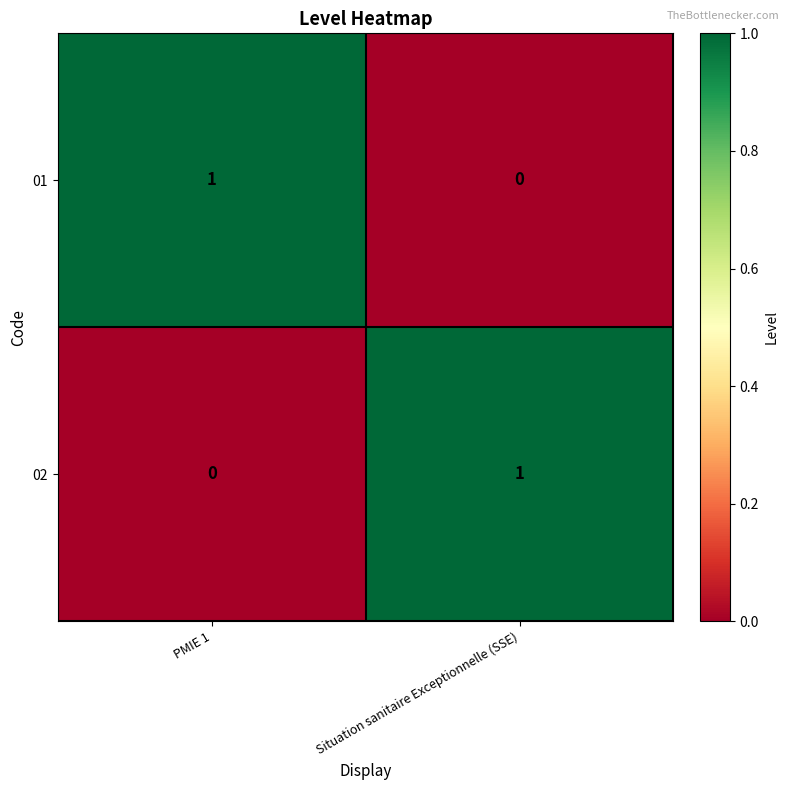

How many categories are shown in the chart?

2